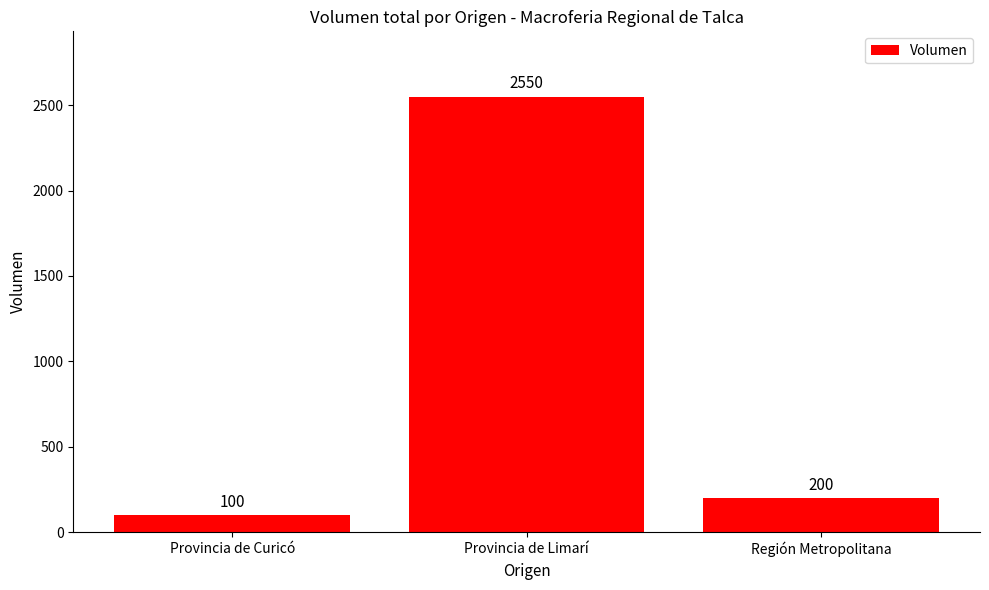

At which category does the chart reach its peak across all series?

Provincia de Limarí